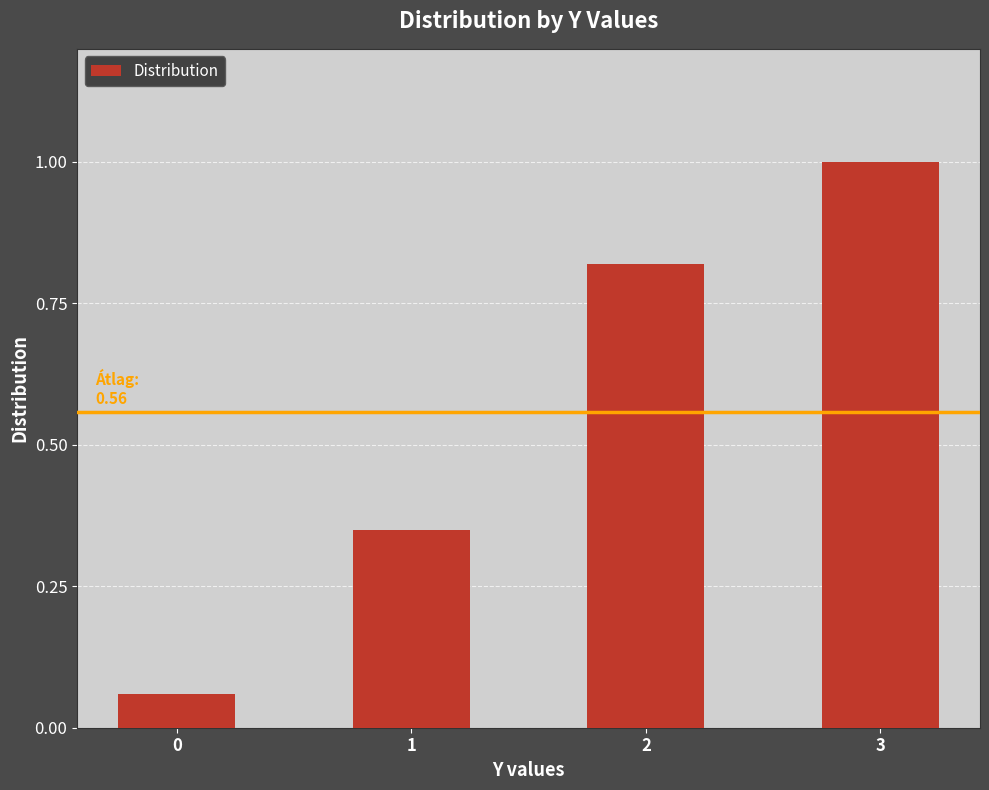

True or false: the data shows 0.1 at 1.

False